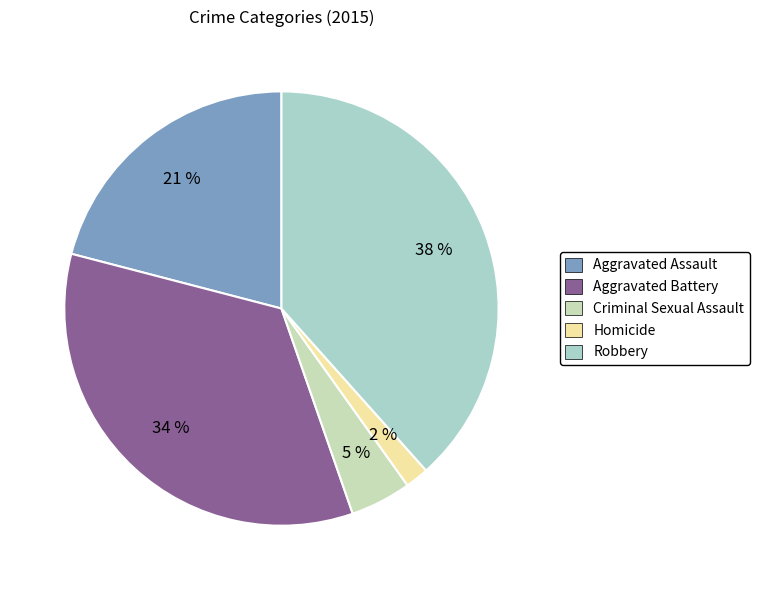

What percentage do Criminal Sexual Assault and Homicide together represent?

6.3%